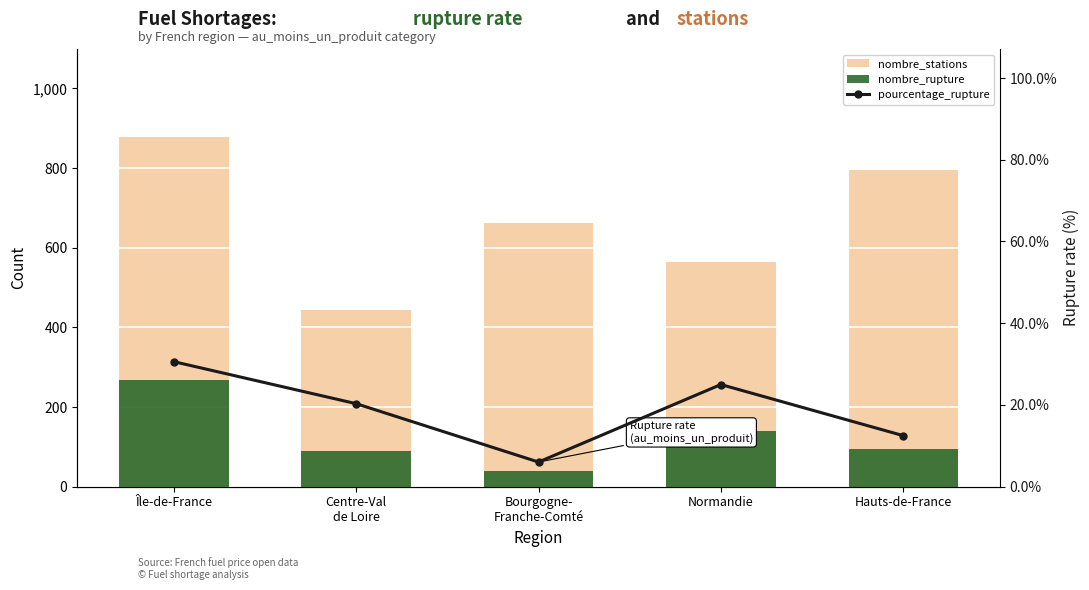

Reading left to right, list all the values displayed in this chart.

nombre_stations: 879.0	443.0	662.0	564.0	795.0
nombre_rupture: 269.0	90.0	40.0	141.0	95.0
pourcentage_rupture: 30.6	20.3	6.0	25.0	12.5